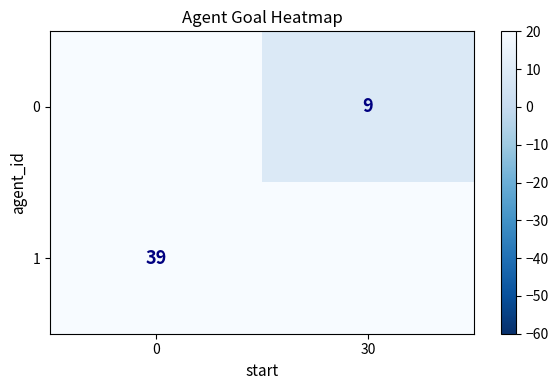

At how many categories does at least one series exceed 27?

1